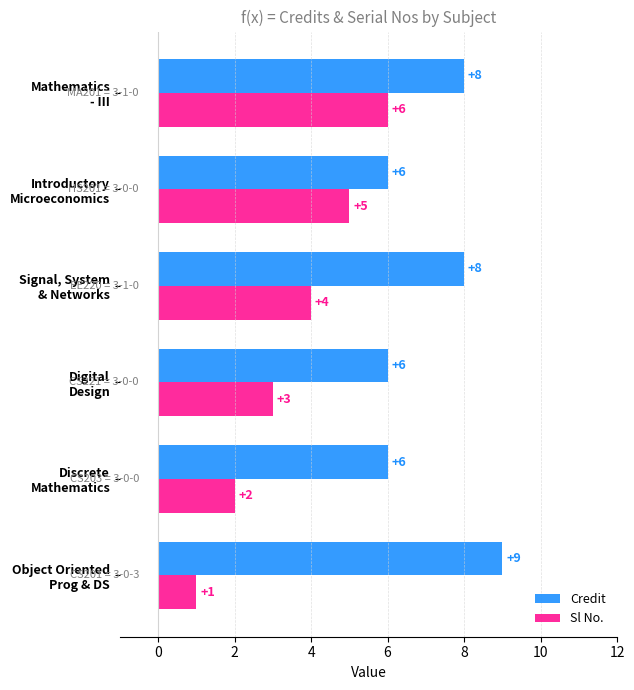

What is the greatest value displayed?

9